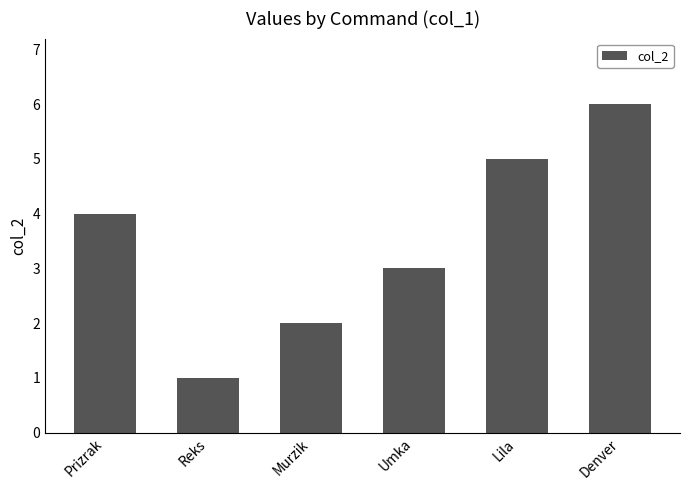

What is the ratio of the value at Murzik to the value at Reks?

2.0